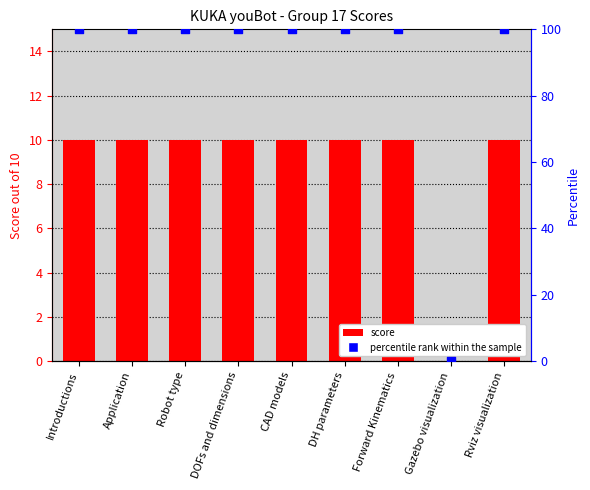

Which series has the largest total across all categories?

percentile rank within the sample